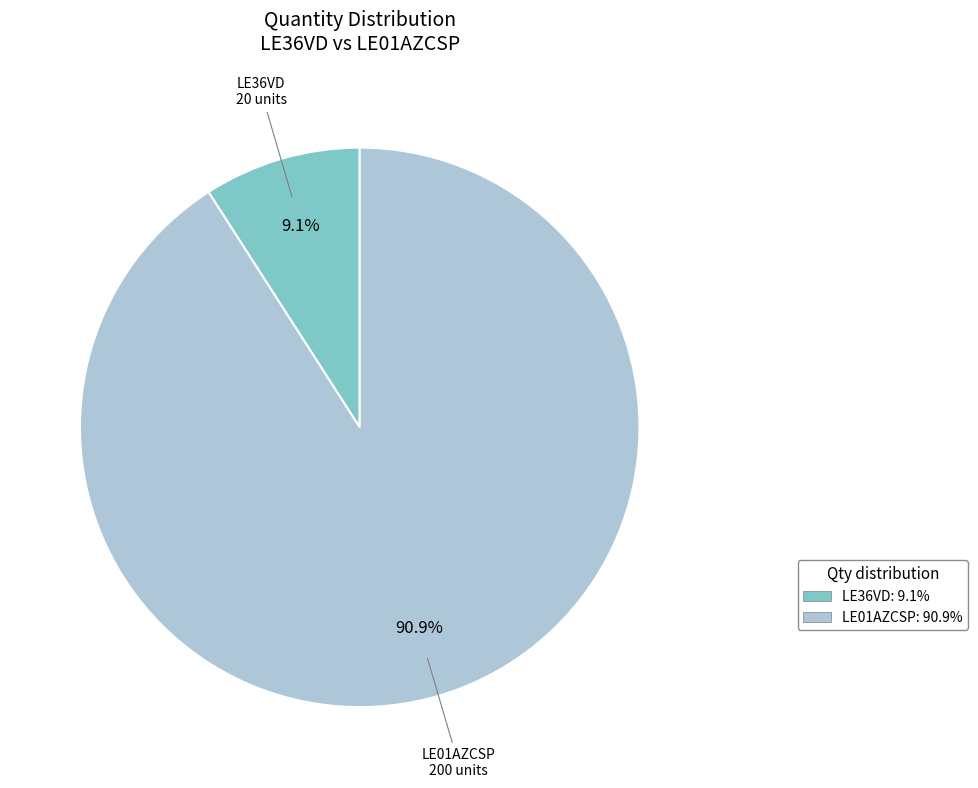

What is the smallest slice in the pie chart?

LE36VD: 9.1%